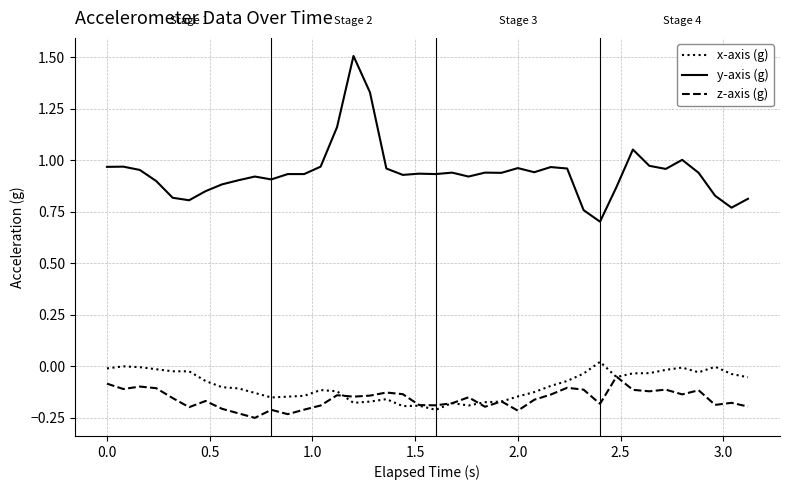

True or false: y-axis (g) and z-axis (g) cross at least once.

False